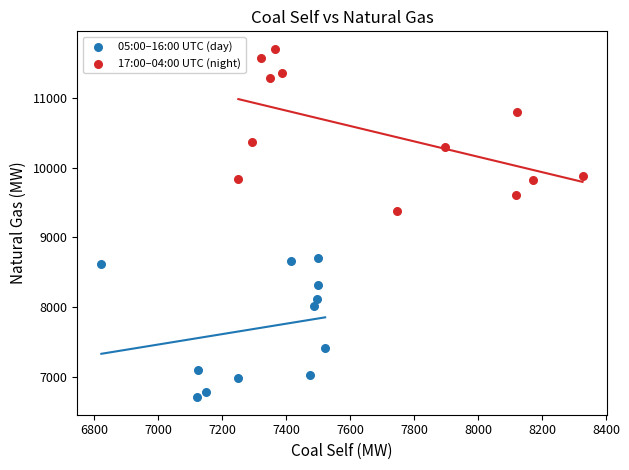

Which series has the widest spread of Y values?

17:00–04:00 UTC (night)